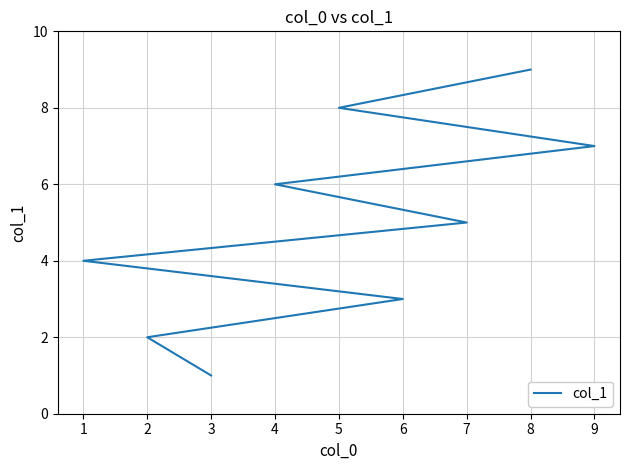

Is it true that the value at 6 is 4?

False